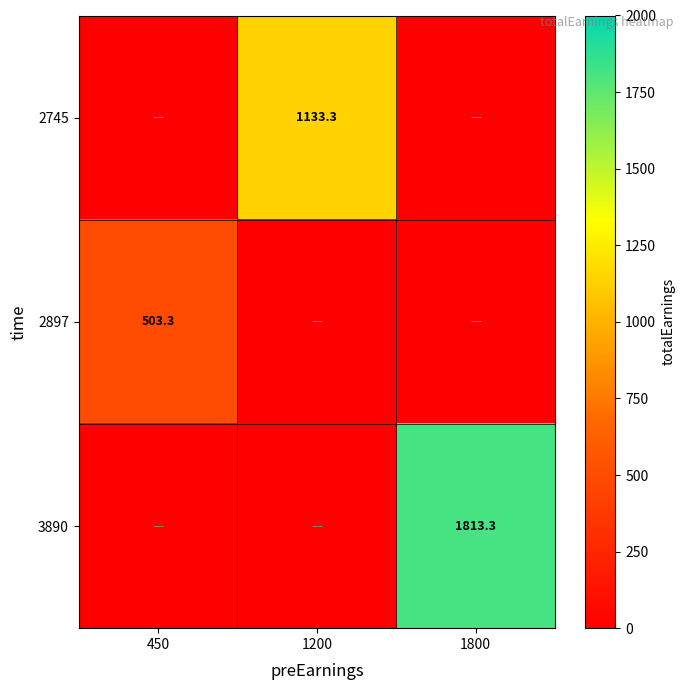

What is the total value across all series at 1800?

1813.3